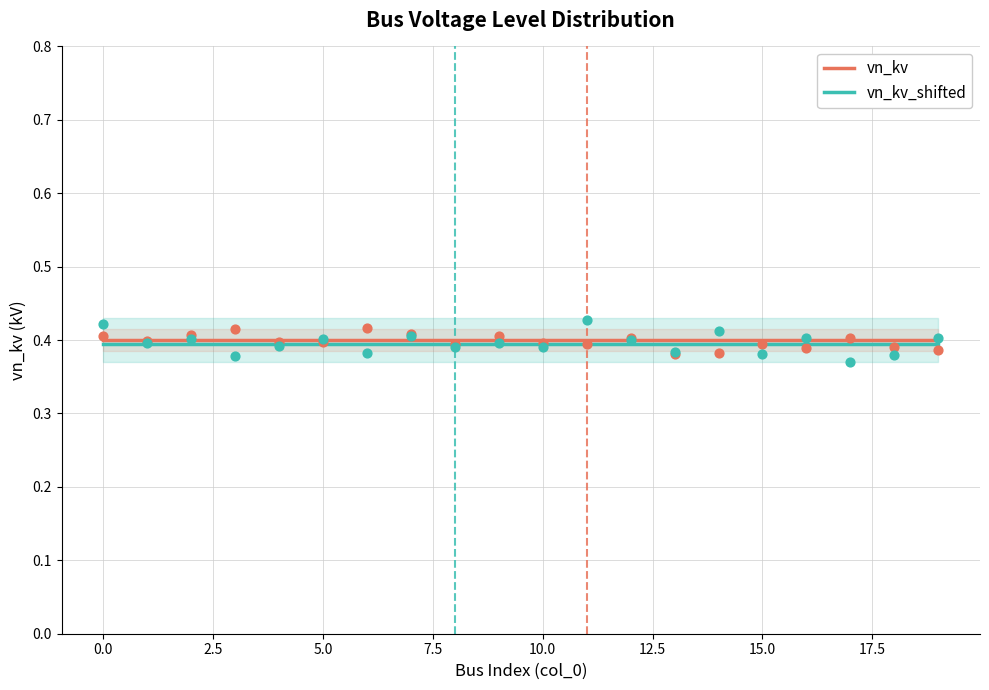

What is the maximum value for vn_kv?

0.4